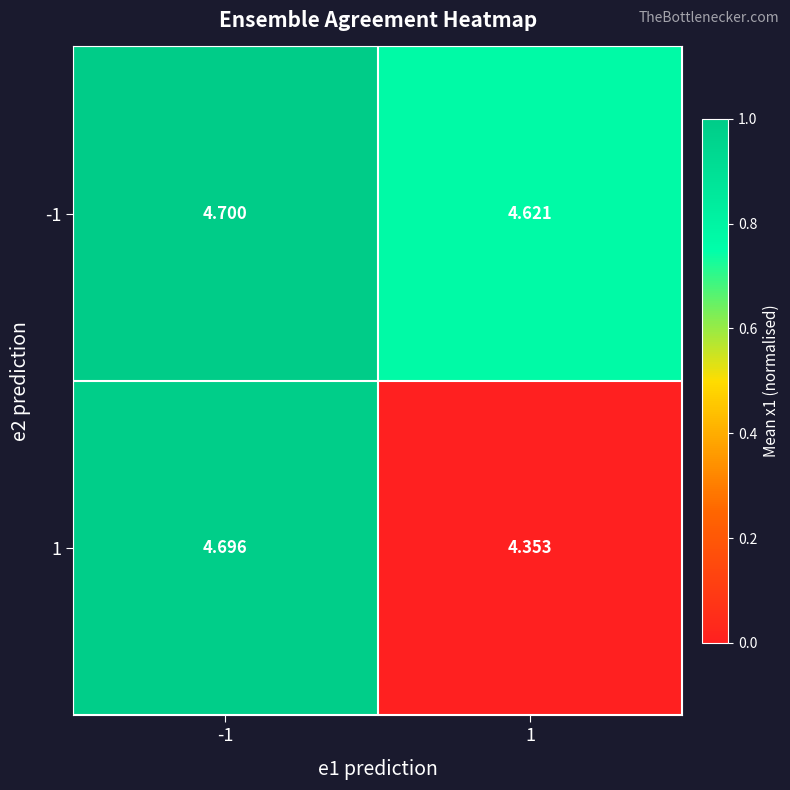

Reading left to right, extract all data points from this chart.

-1: -1=4.7	1=4.6
1: -1=4.7	1=4.4